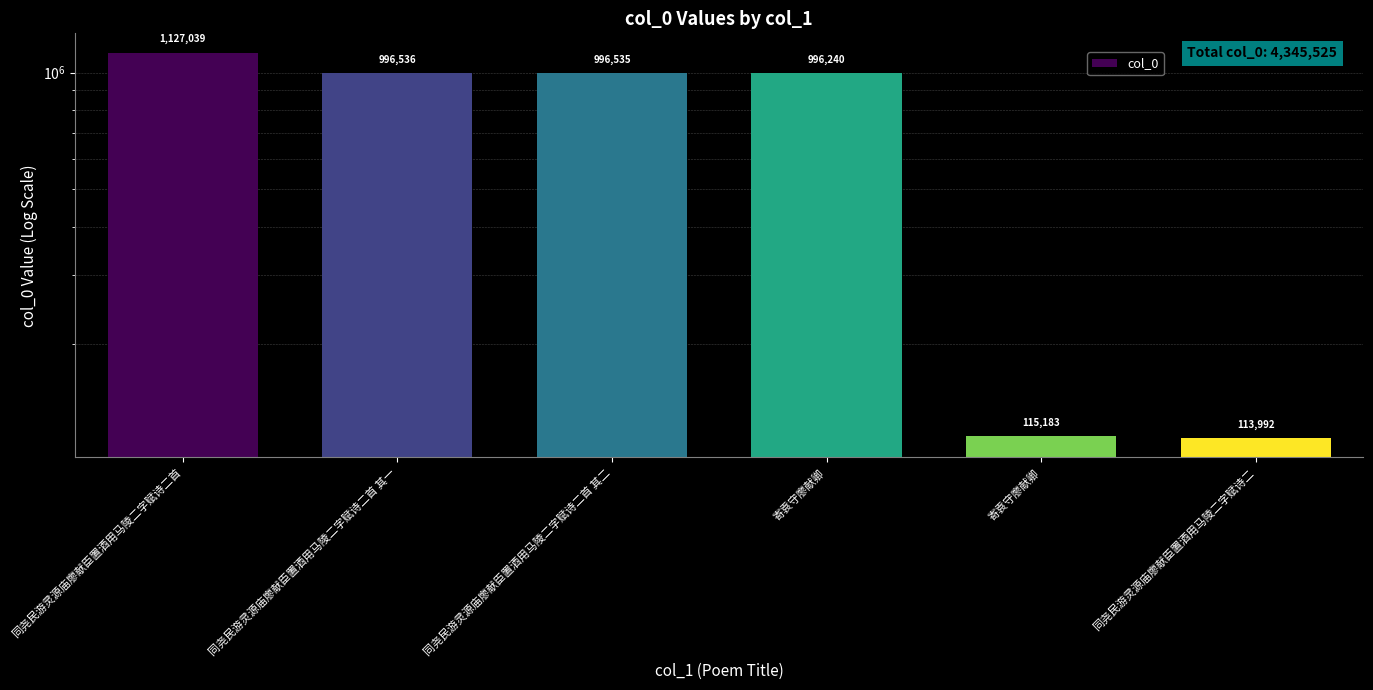

What is the change in value from 同尧民游灵源庙廖献臣置酒用马陵二字赋诗二首 其一 to 同尧民游灵源庙廖献臣置酒用马陵二字赋诗二首 其二?

-1